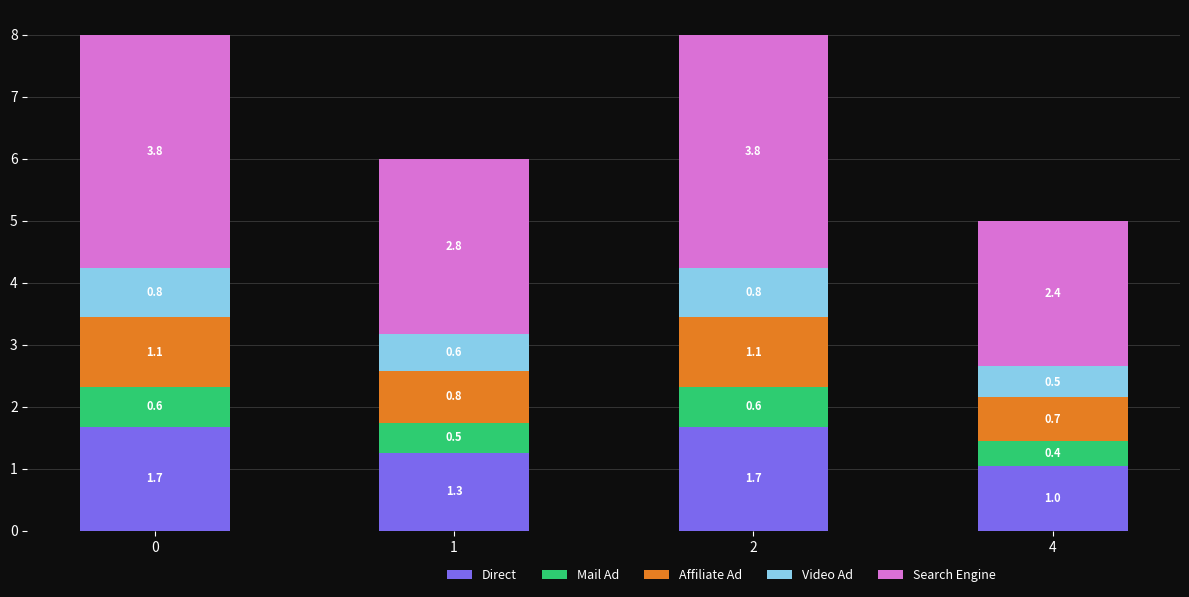

What are all the series names shown in the legend?

Direct, Mail Ad, Affiliate Ad, Video Ad, Search Engine